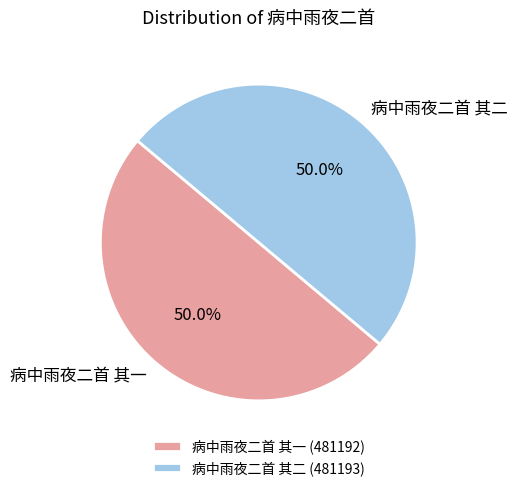

What percentage do 病中雨夜二首 其一 and 病中雨夜二首 其二 together represent?

100.0%